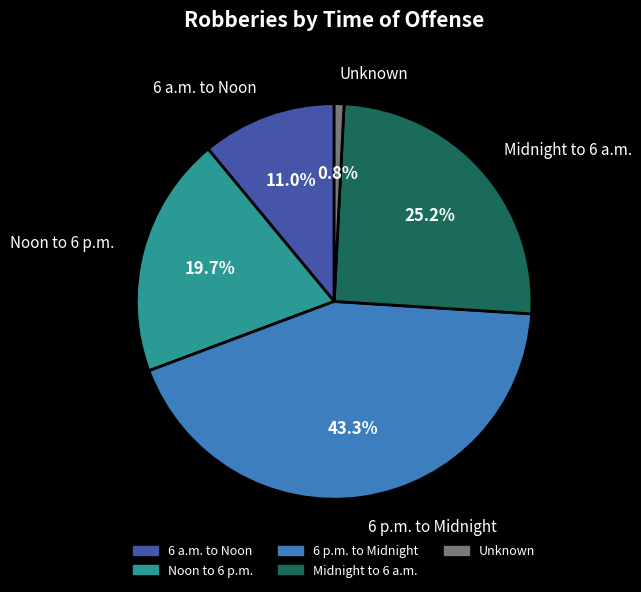

To the nearest percent, what percentage of the pie is 6 p.m. to Midnight?

43%